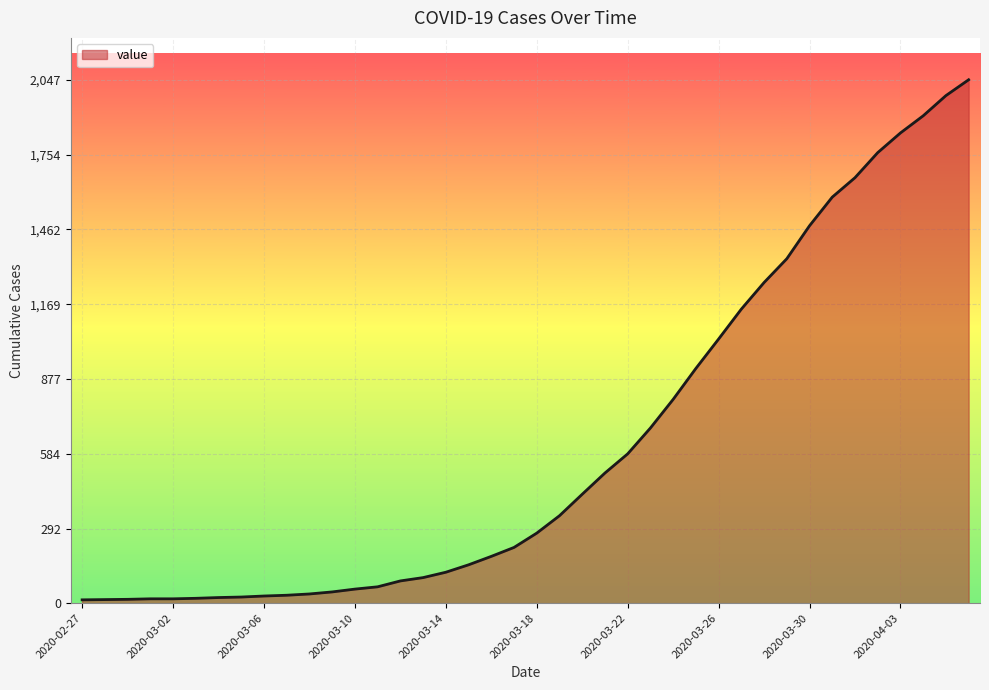

What is the maximum value shown in the chart?

2047